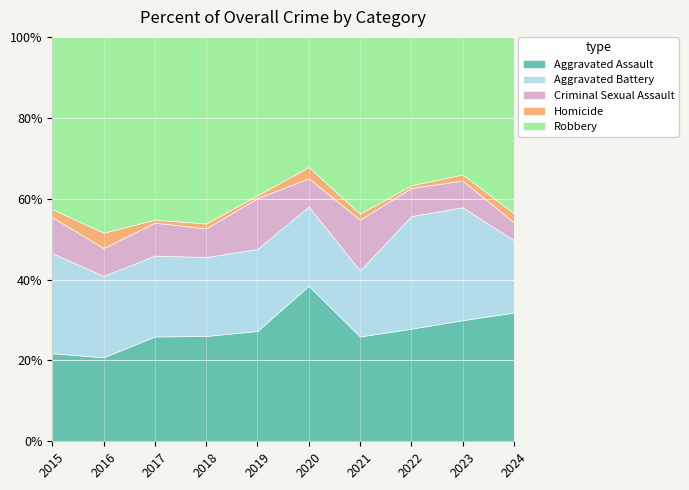

What is the highest value of the Aggravated Assault series?

38.5